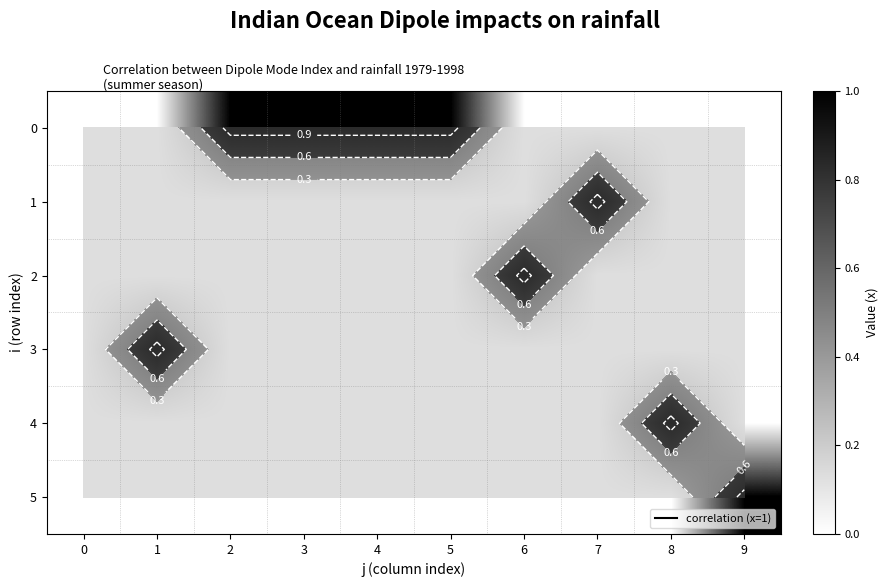

True or false: 3 has a value of -1 at 0.

False